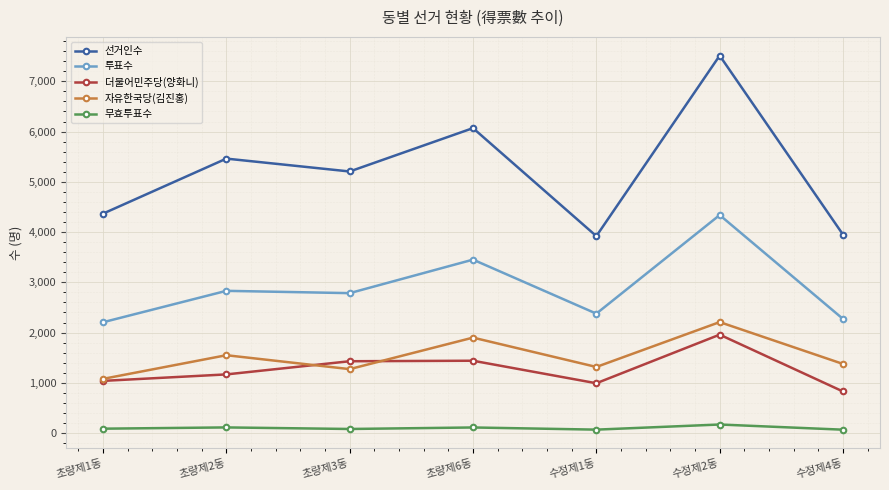

What is the minimum value for 더불어민주당(양화니)?

828